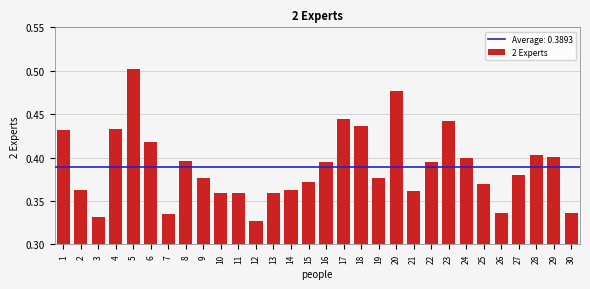

Which category has the highest value across all series?

5